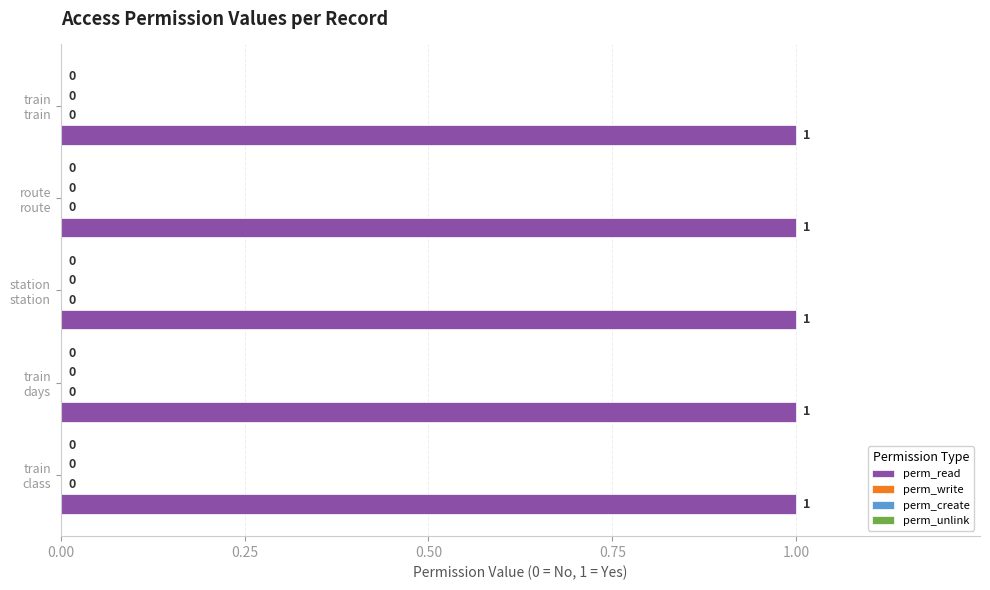

Reading left to right, list all the values displayed in this chart.

perm_read: 1	1	1	1	1
perm_write: 0	0	0	0	0
perm_create: 0	0	0	0	0
perm_unlink: 0	0	0	0	0